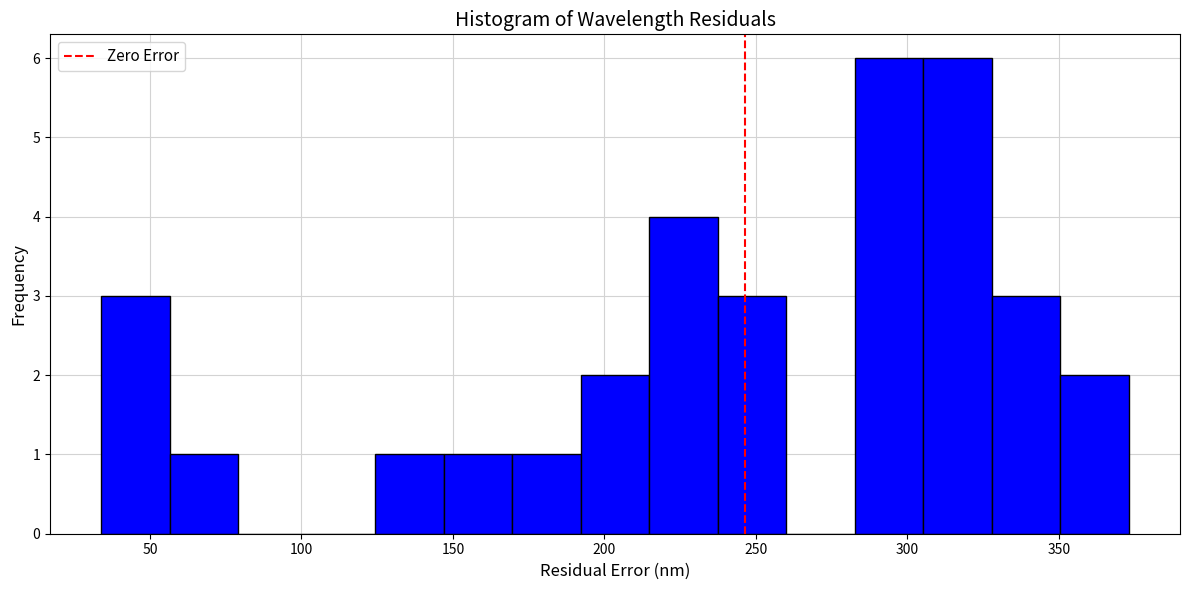

Reading left to right, list every bar in this chart as the range it spans on the x-axis followed by its height. Neither the bar edges nor the heights are printed on the chart, so give them approximately, as read against the axes.

35 to 55: 3
55 to 80: 1
80 to 100: 0
100 to 125: 0
125 to 145: 1
145 to 170: 1
170 to 190: 1
190 to 215: 2
215 to 235: 4
235 to 260: 3
260 to 285: 0
285 to 305: 6
305 to 330: 6
330 to 350: 3
350 to 375: 2